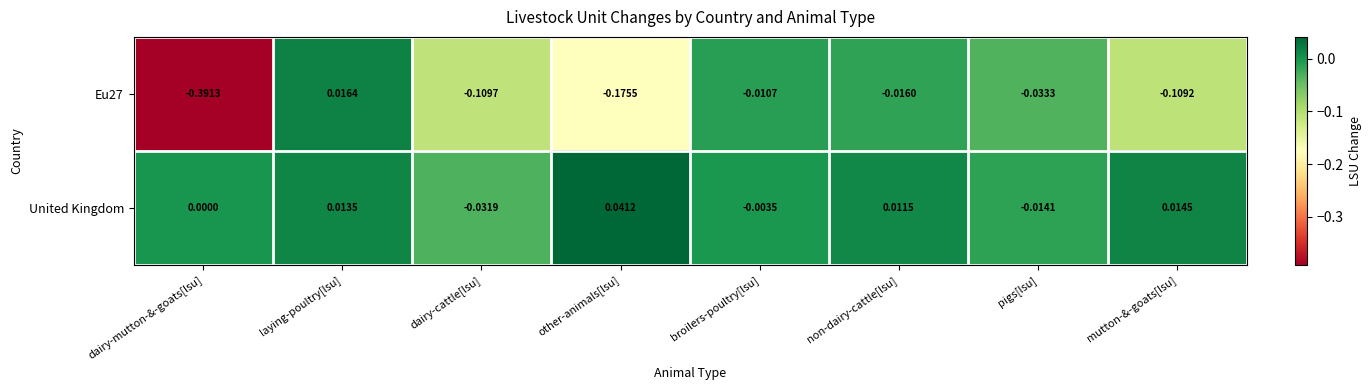

Which series has the largest total across all categories?

United Kingdom